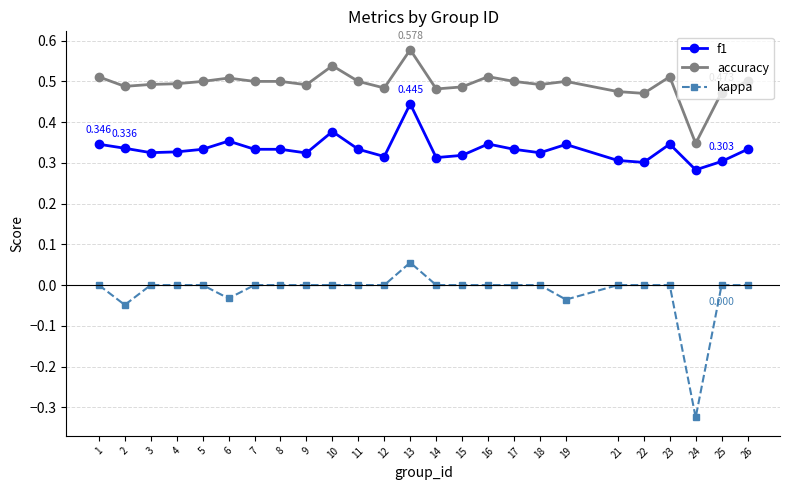

What is the total value across all series at 3?

0.8